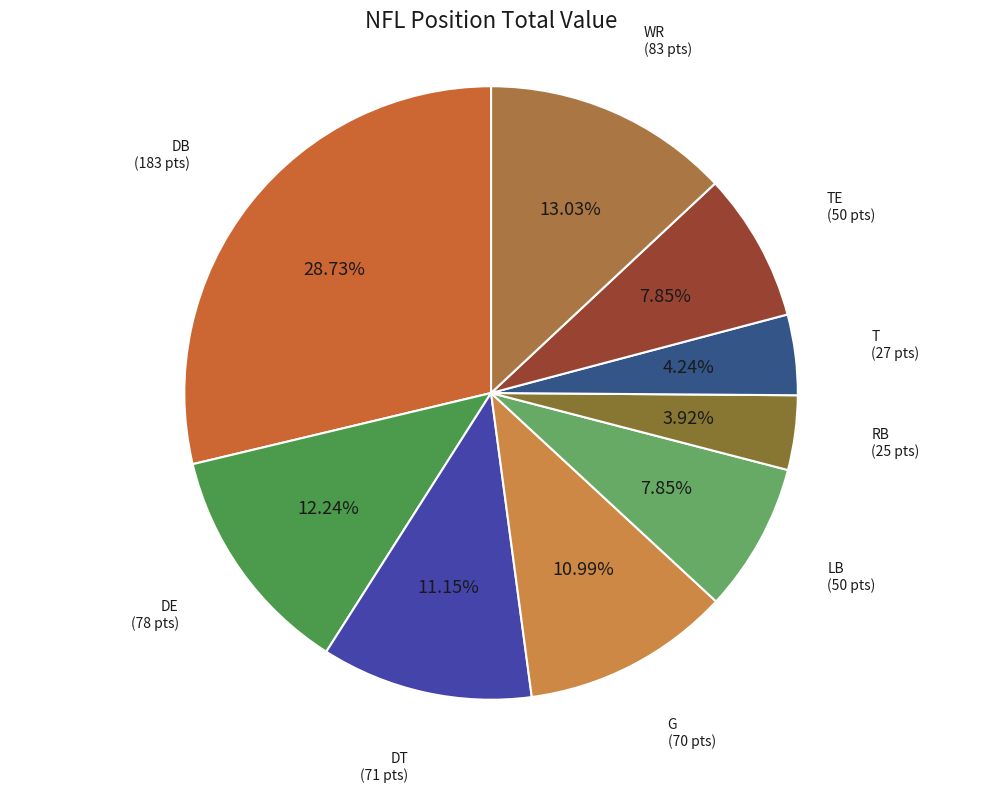

To the nearest percent, what is the average slice percentage?

11%